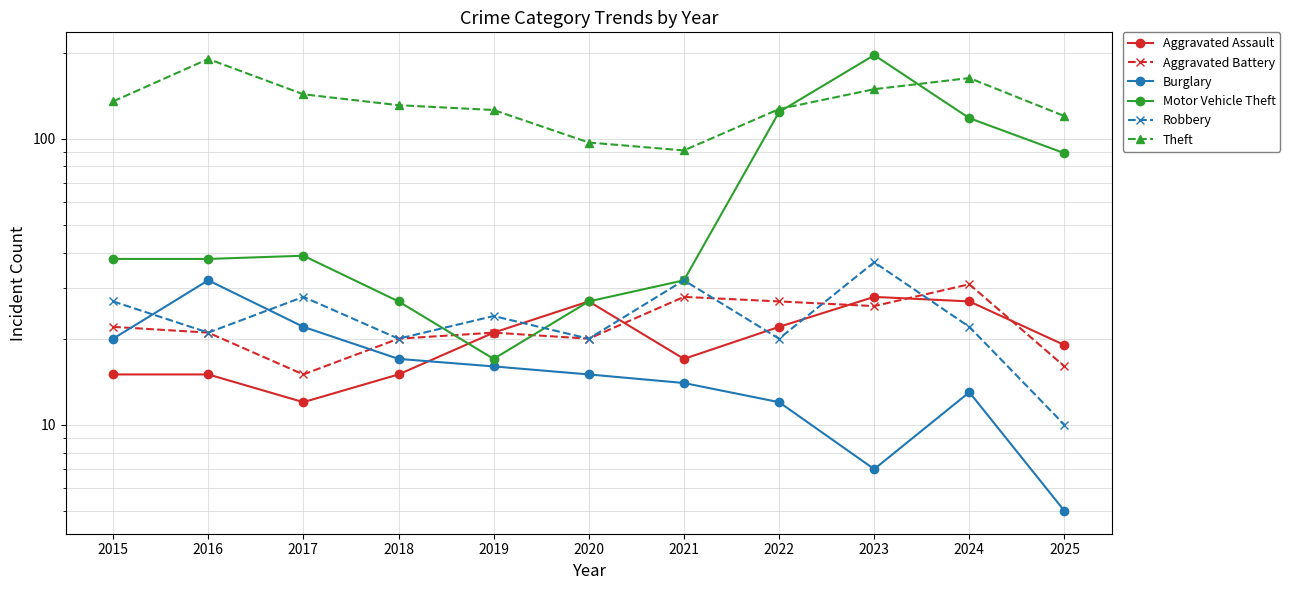

What is the total value across all series at 2023?

443